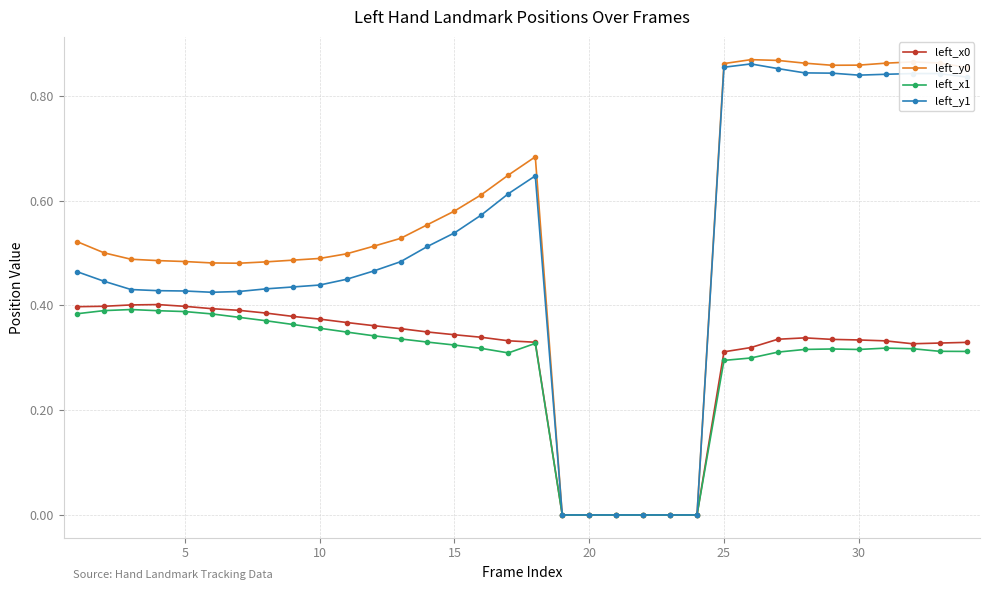

True or false: left_x1 has more than 0 interior local peaks.

True